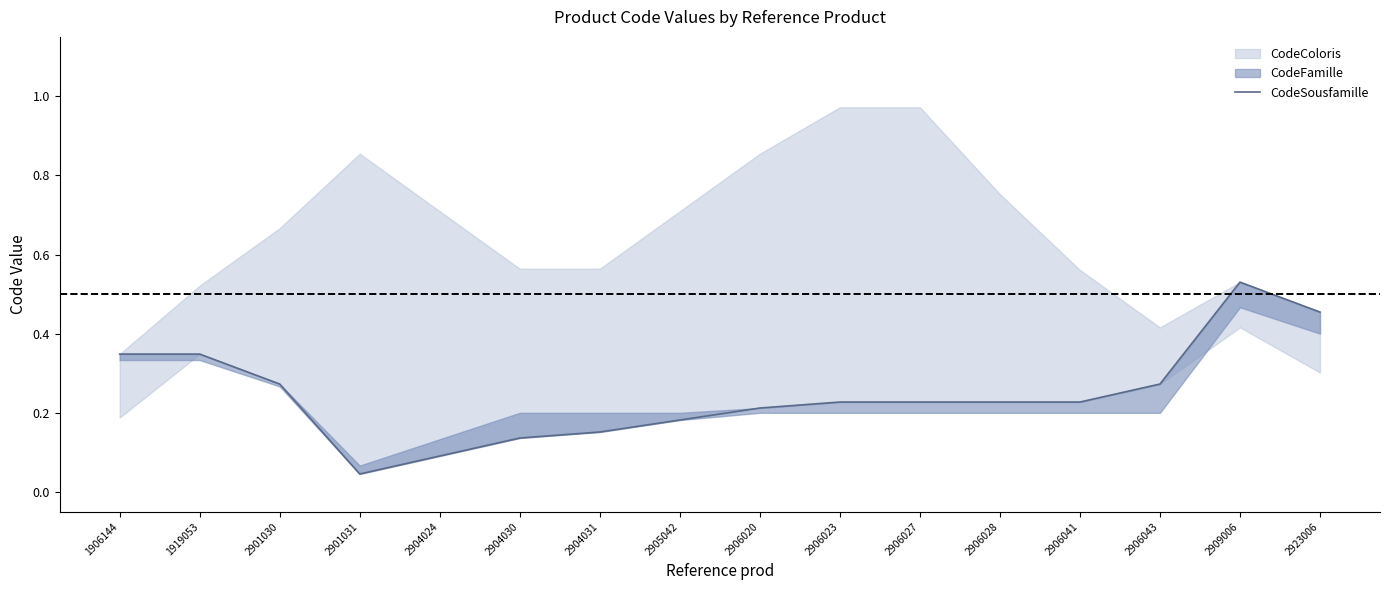

What is the sum of the values at 1919053 and 2906028?

0.6